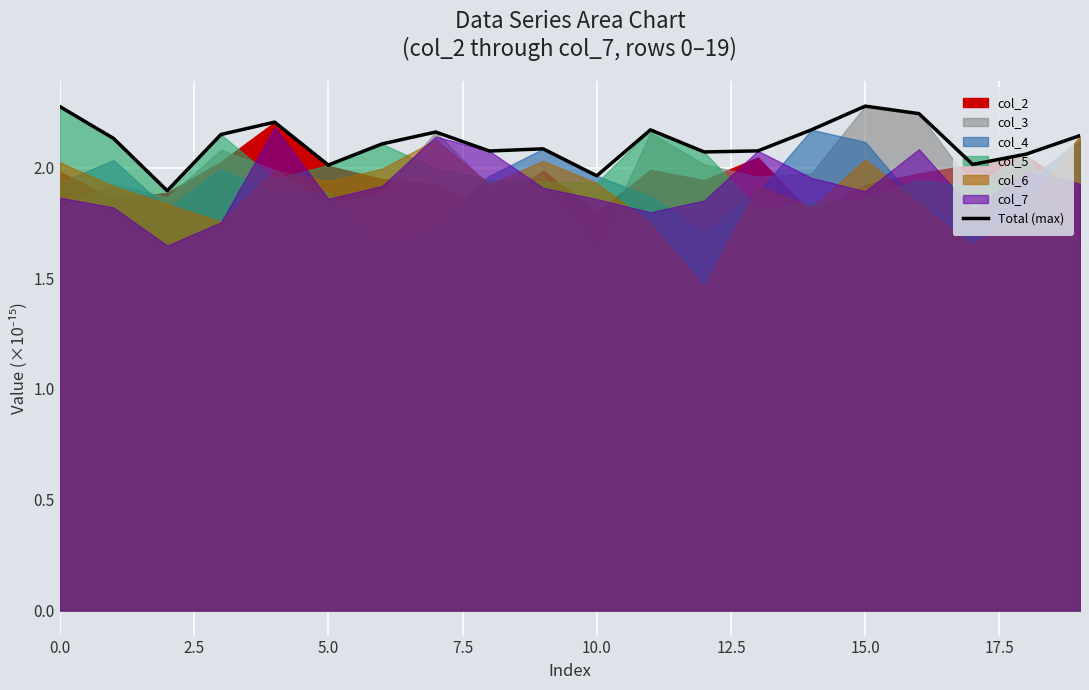

What is the label of the 19th point from the left?

18